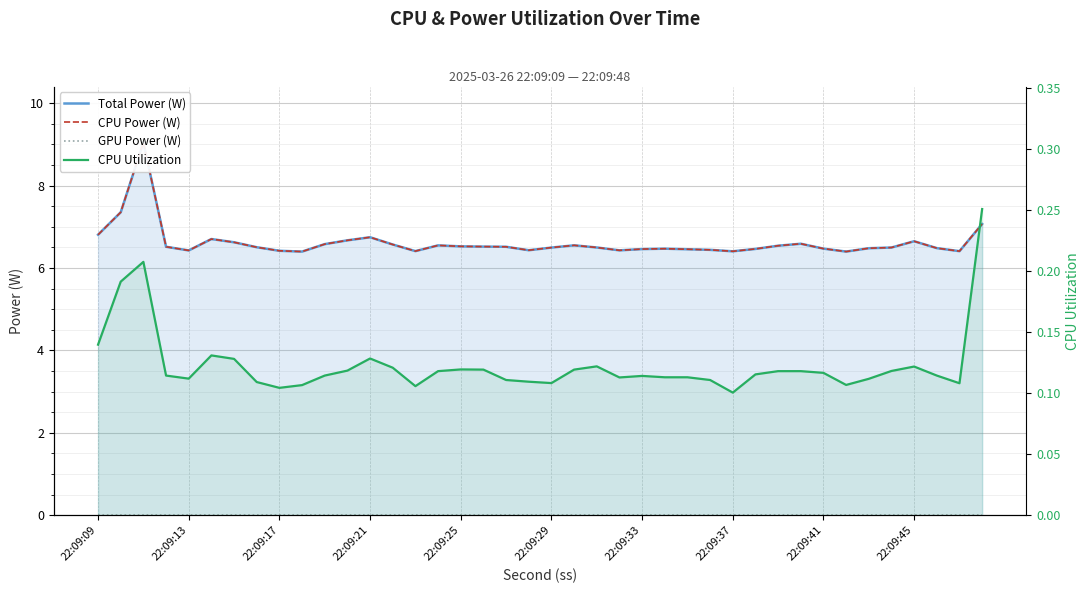

What is the spread (max minus min) of values at 35?

6.5